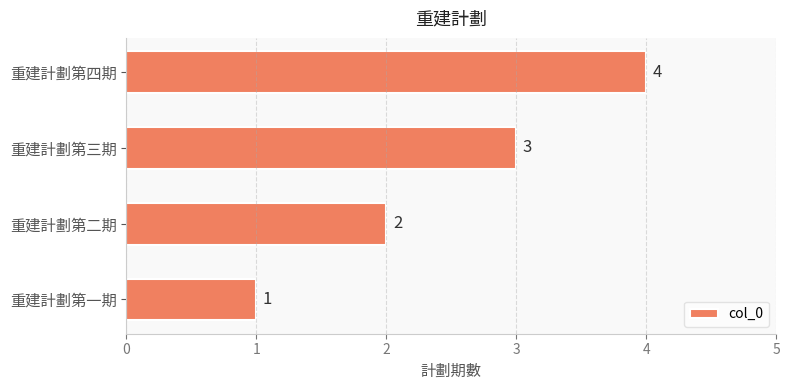

Which category has the highest value across all series?

重建計劃第四期